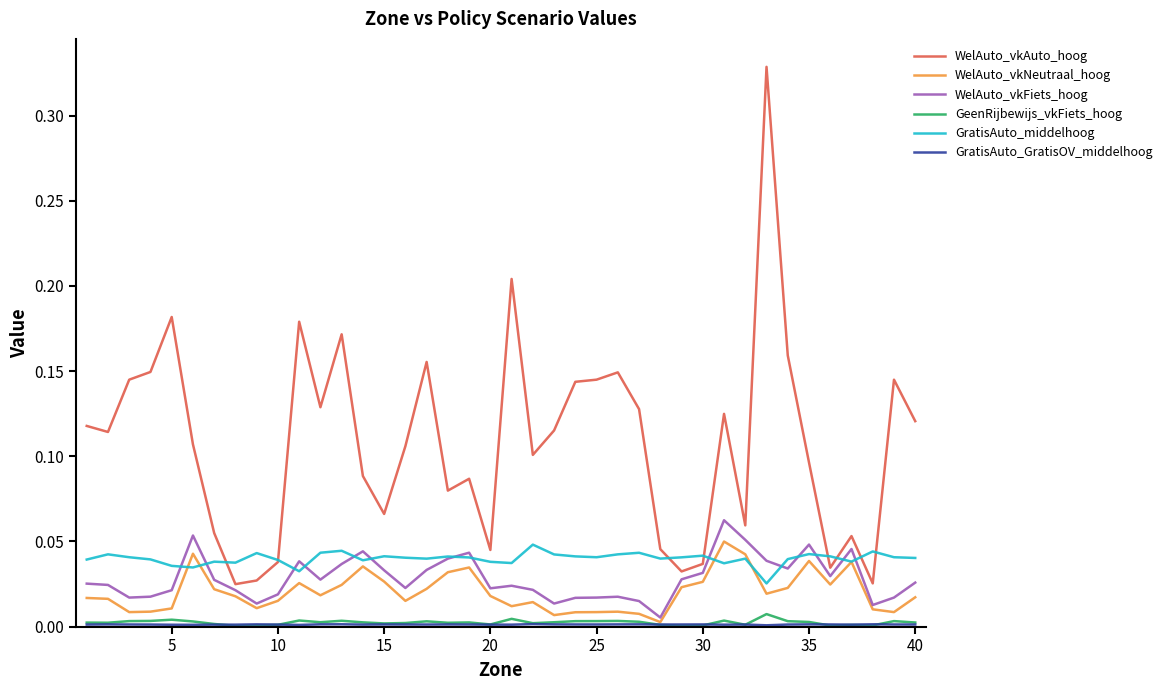

True or false: WelAuto_vkAuto_hoog and WelAuto_vkNeutraal_hoog intersect in this chart.

False